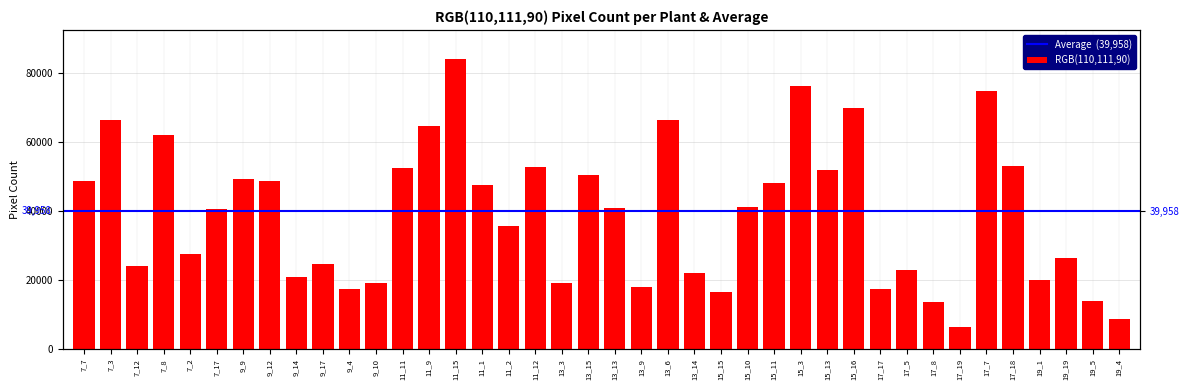

Which label corresponds to the largest value in the chart?

11_15